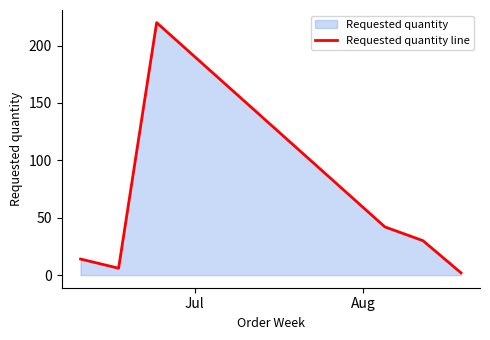

What is the minimum value shown in the chart?

2